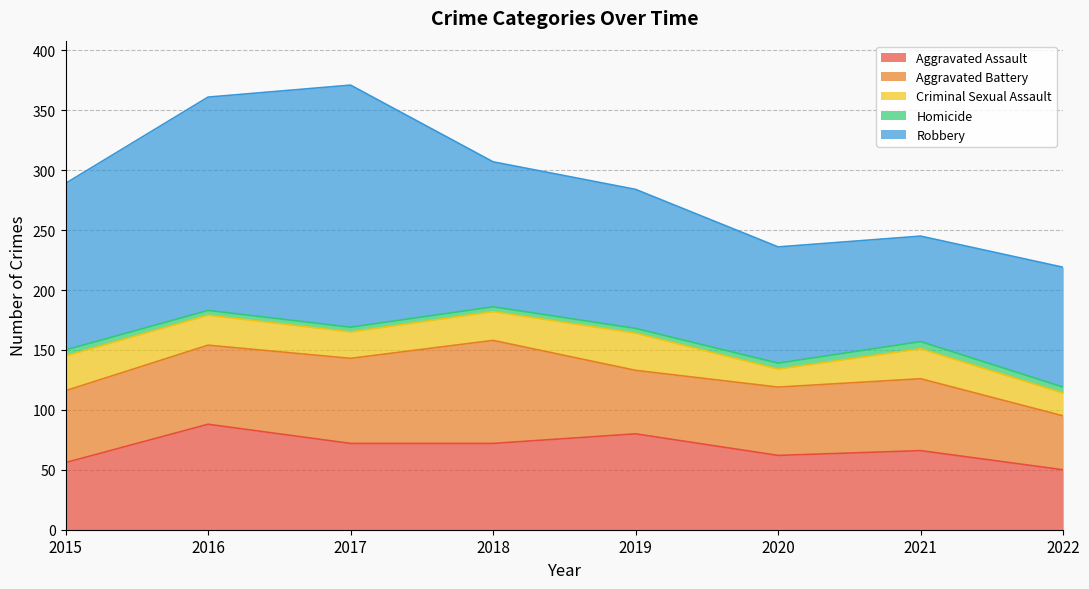

How many lines are shown in the chart?

5